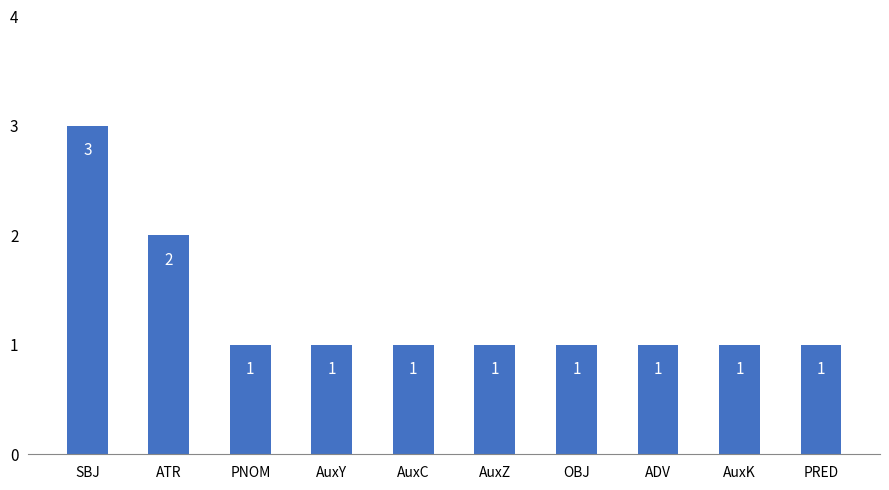

Where is the data nearest to the value 2?

ATR